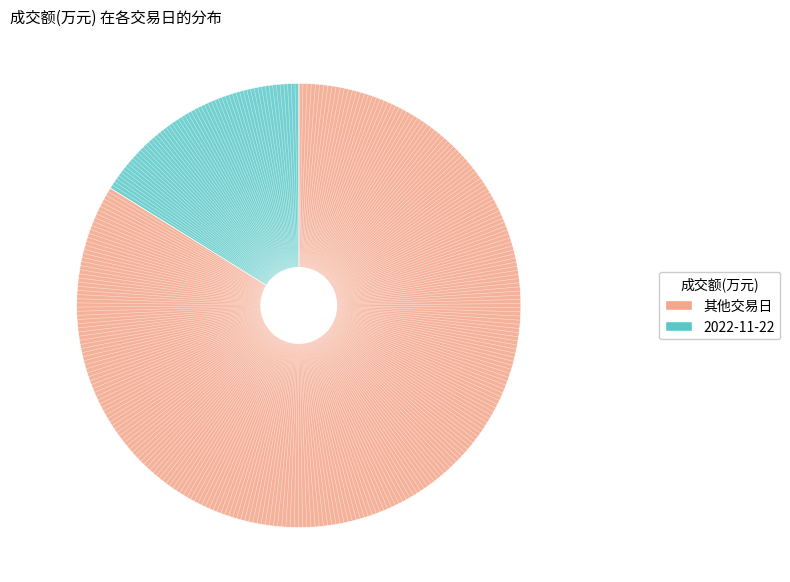

How many segments does this pie chart have?

2